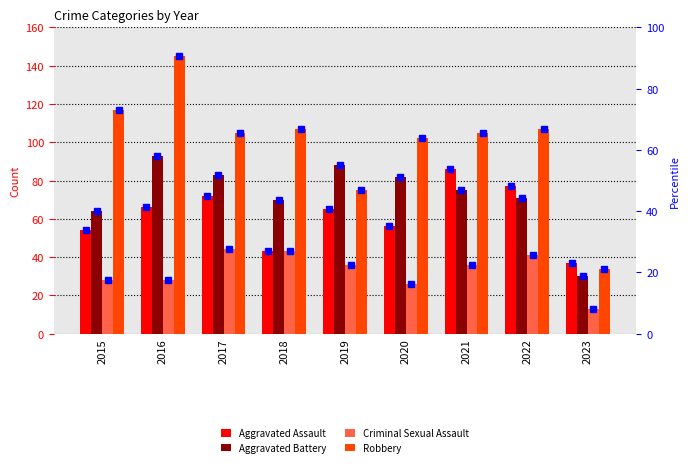

What is the maximum value shown in the chart?

145